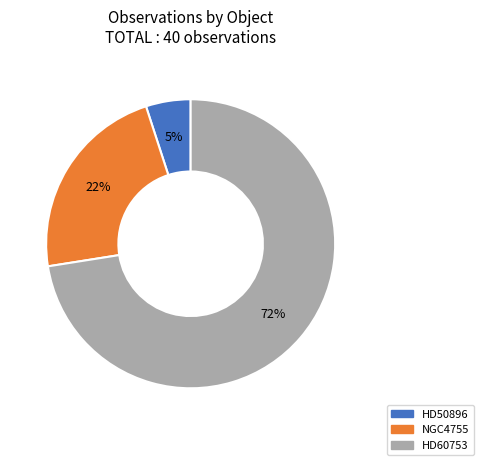

True or false: NGC4755 accounts for 22% of the total.

True